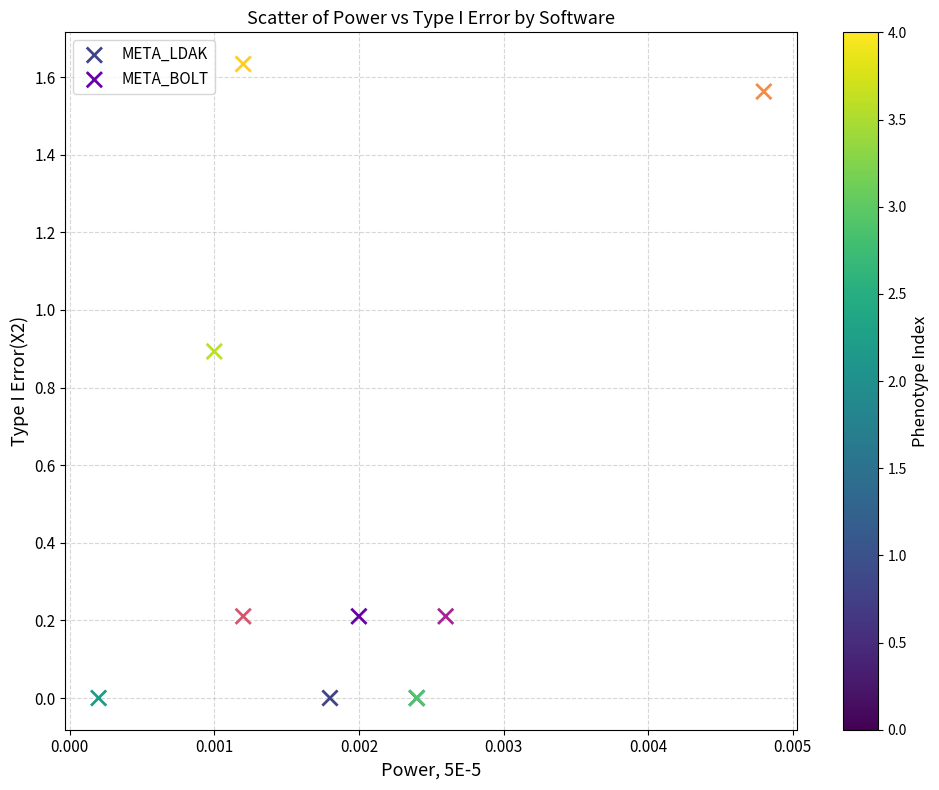

Which series contains the lowest Y value?

META_LDAK